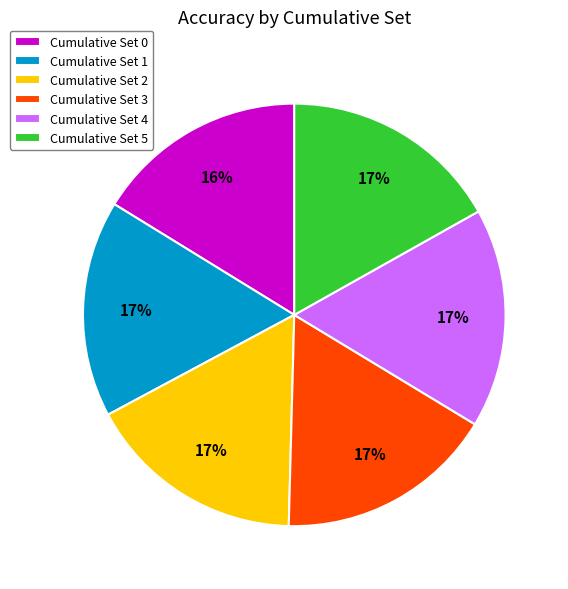

To the nearest percent, what is the average slice percentage?

17%